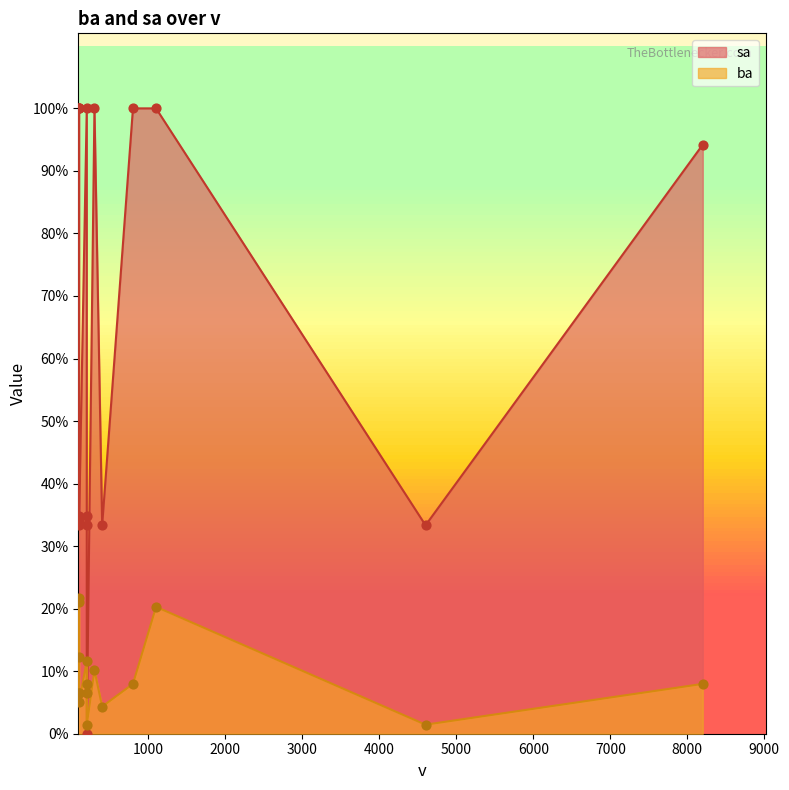

What are all the series names shown in the legend?

ba, sa